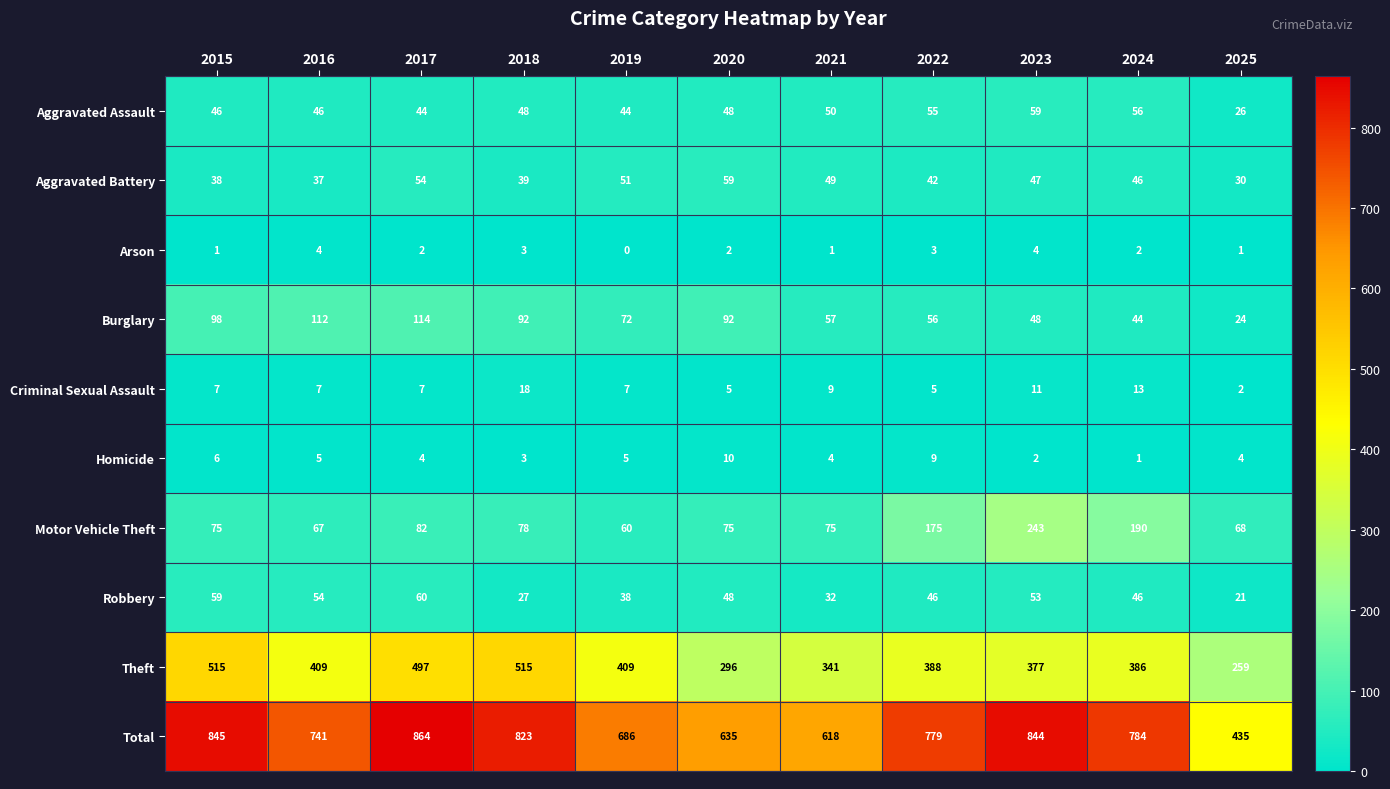

At 2016, list the series in order from smallest to largest.

Arson, Homicide, Criminal Sexual Assault, Aggravated Battery, Aggravated Assault, Robbery, Motor Vehicle Theft, Burglary, Theft, Total